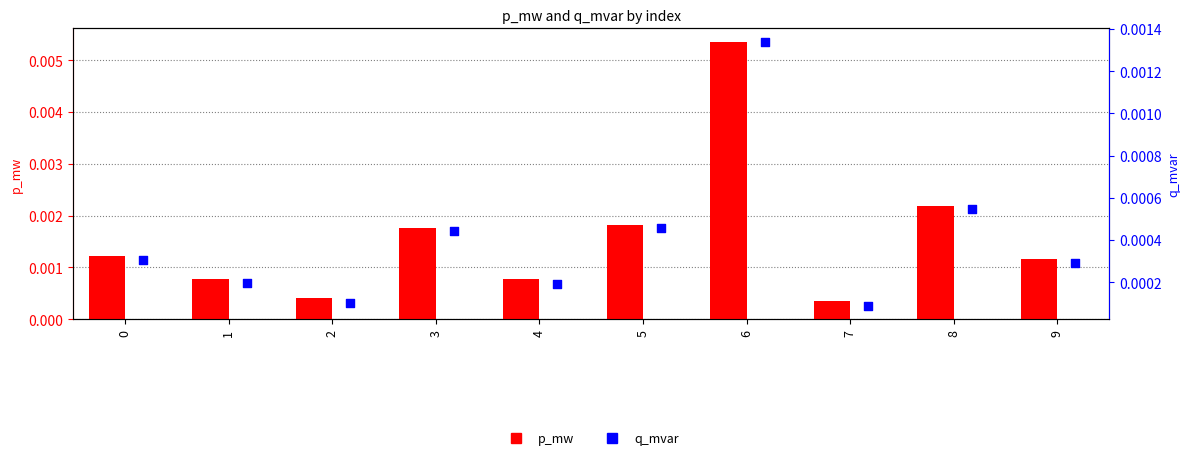

Which series contains the highest Y value?

p_mw